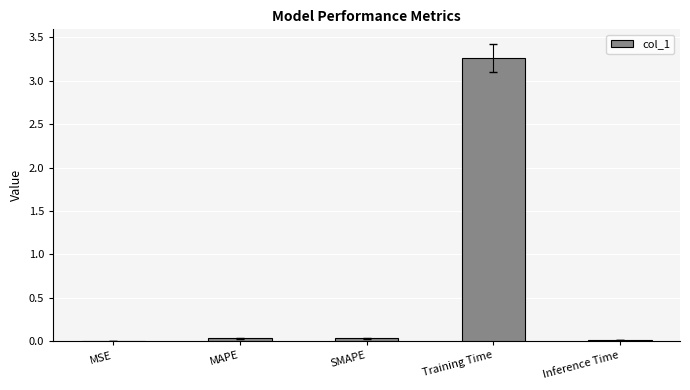

True or false: the data shows 0.0 at MAPE.

True